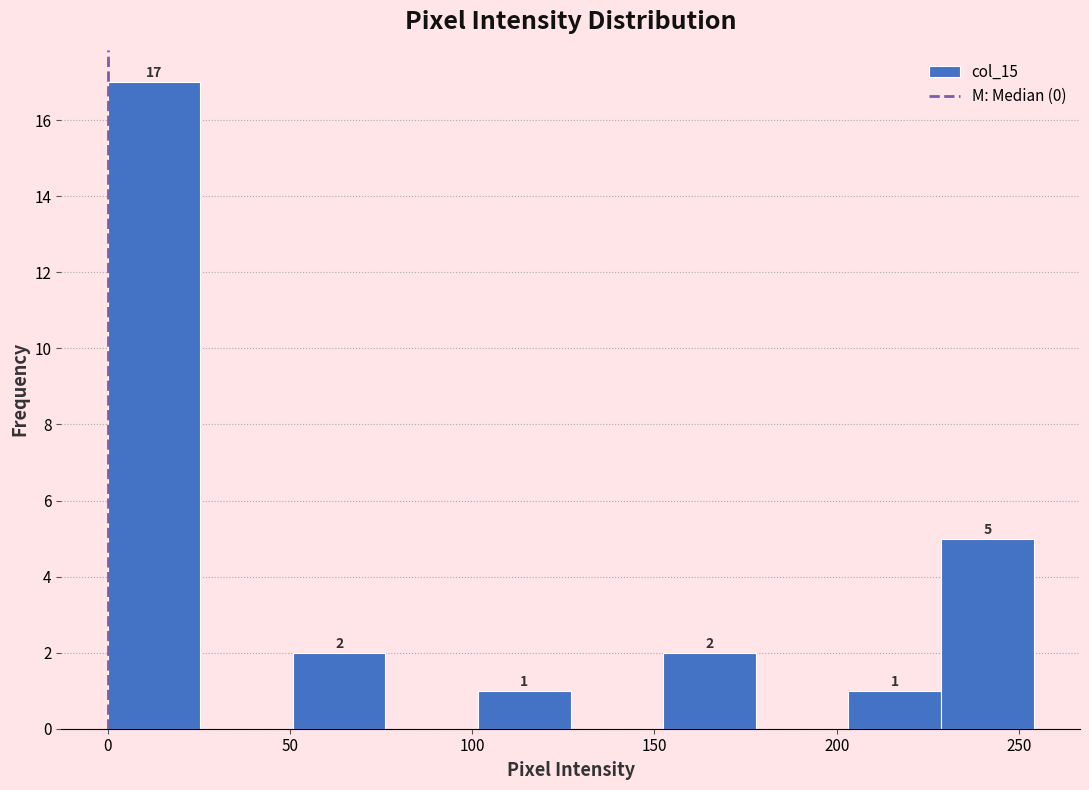

Over which range of the x-axis is the bar tallest?

0 to 25